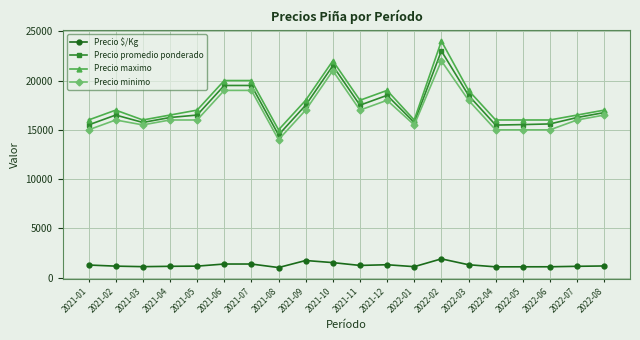

How many lines are shown in the chart?

4